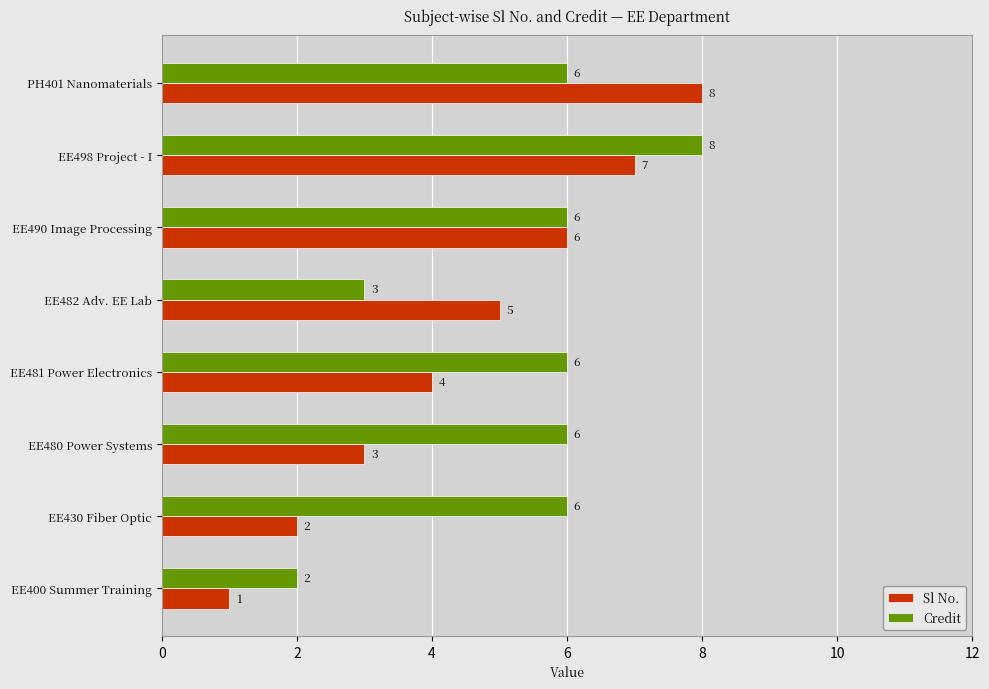

Between EE430 Fiber Optic and PH401 Nanomaterials, which series saw the biggest shift?

Sl No.